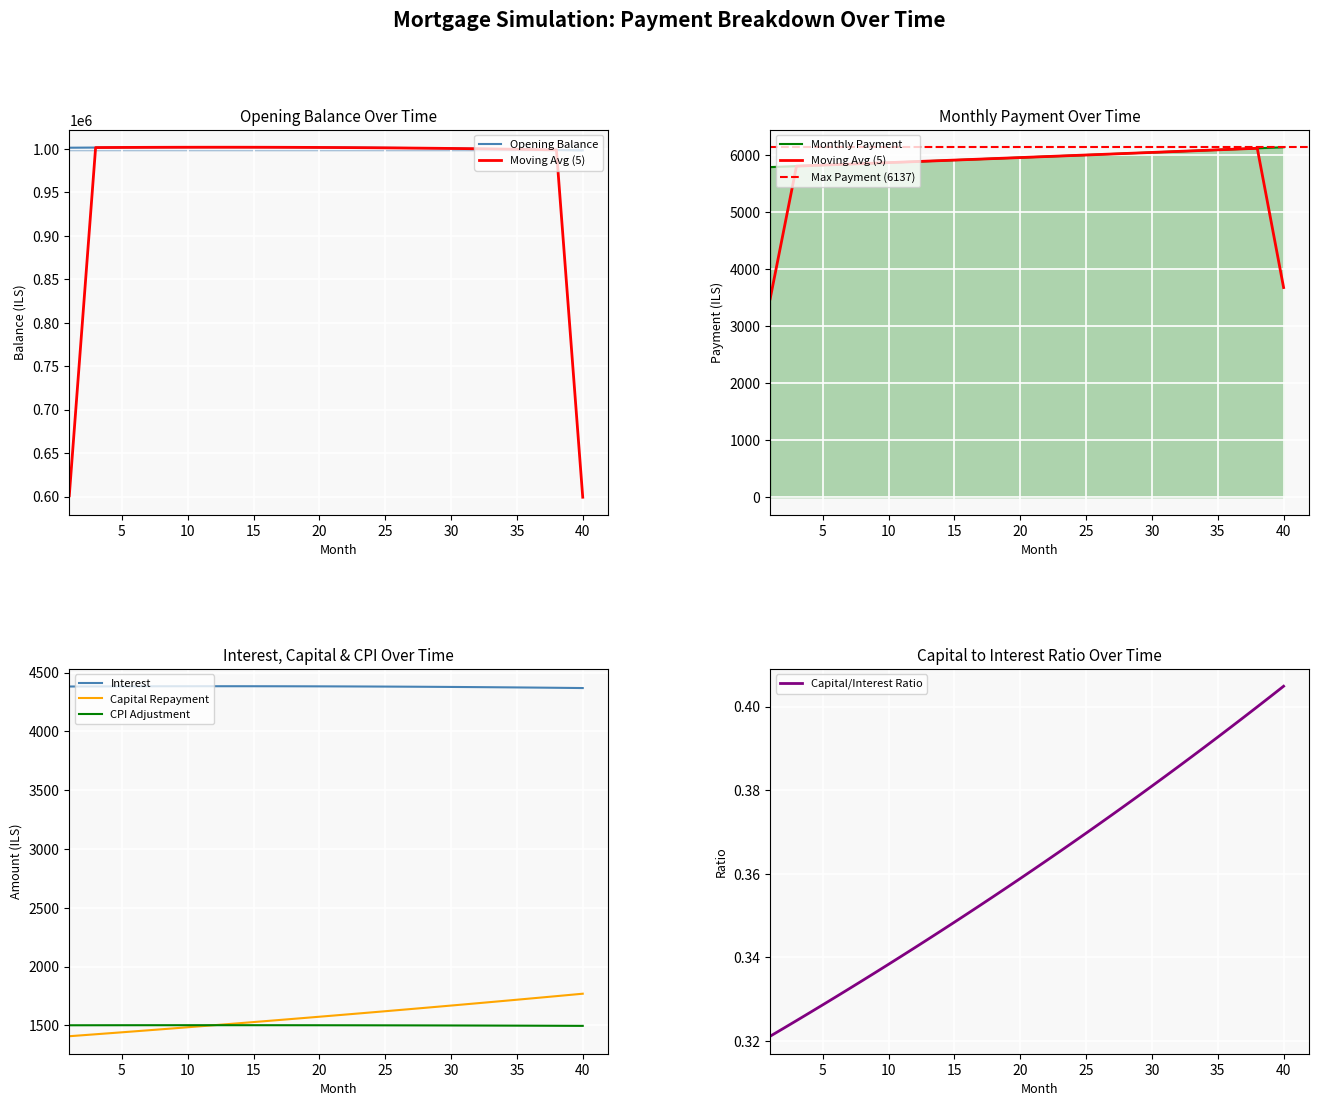

The value of CPI Adjustment at 15 is 436.8. True or false?

False